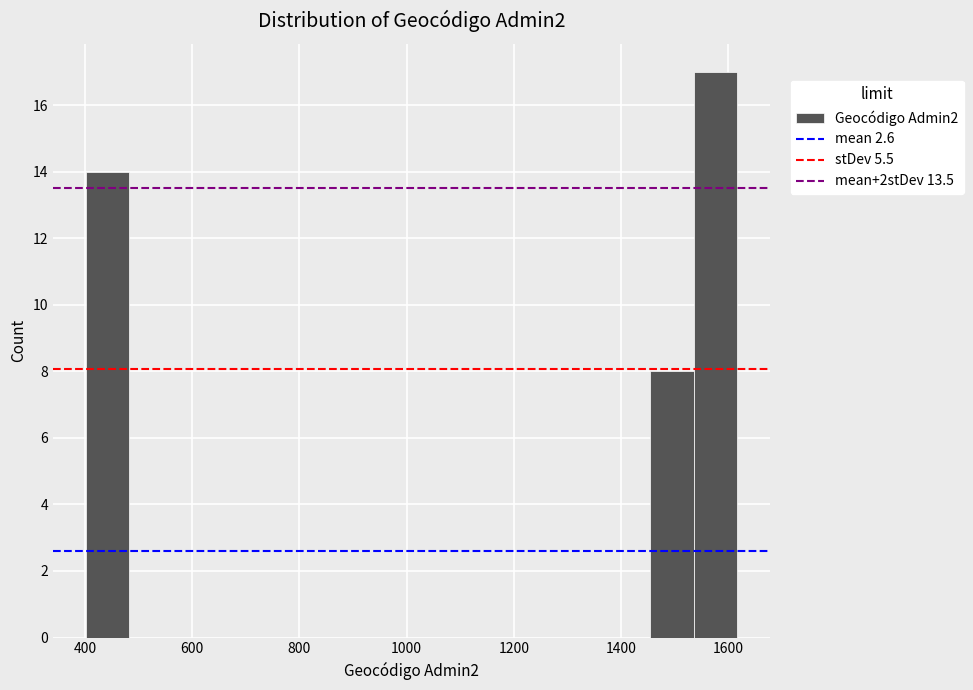

Which range on the x-axis has the tallest bar?

1540 to 1620